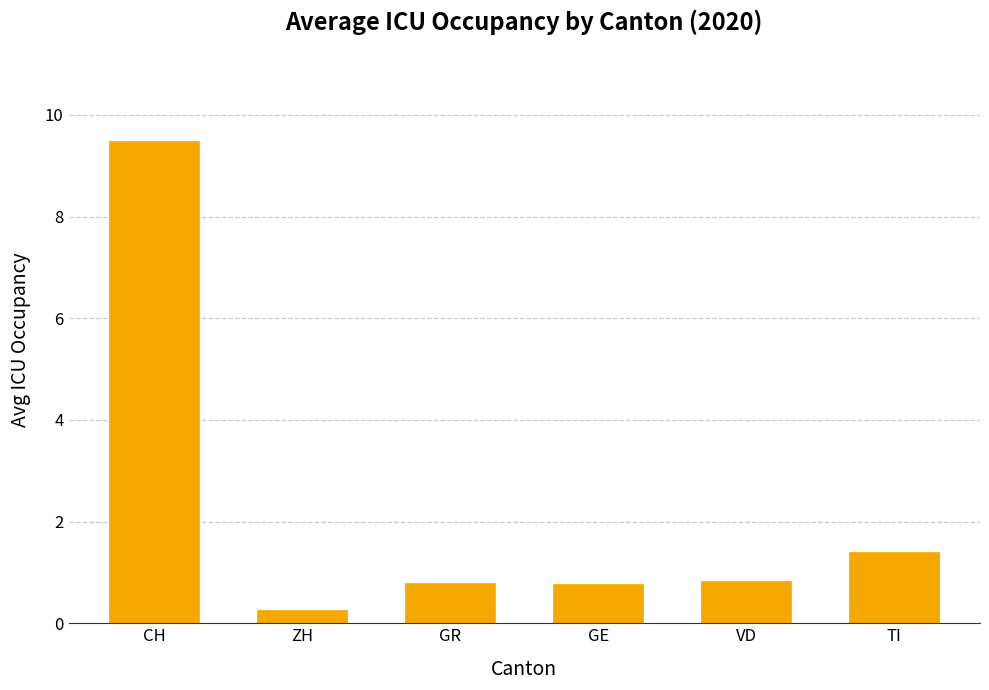

What value does the data have at GE?

0.8